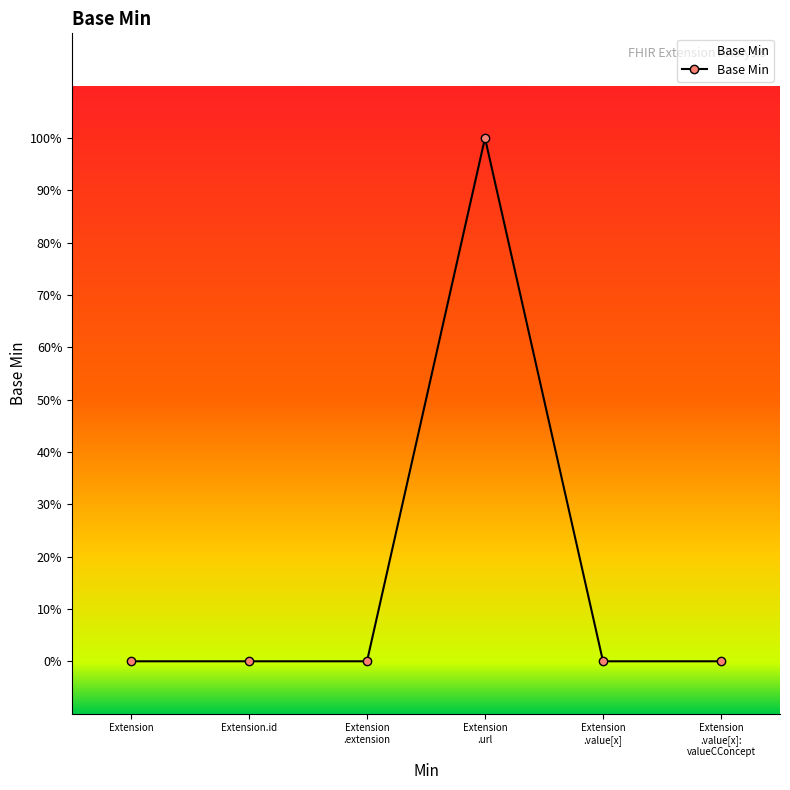

Rank the categories by value from lowest to highest.

Extension, Extension.id, Extension .extension, Extension .value[x], Extension .value[x]: valueCConcept, Extension .url